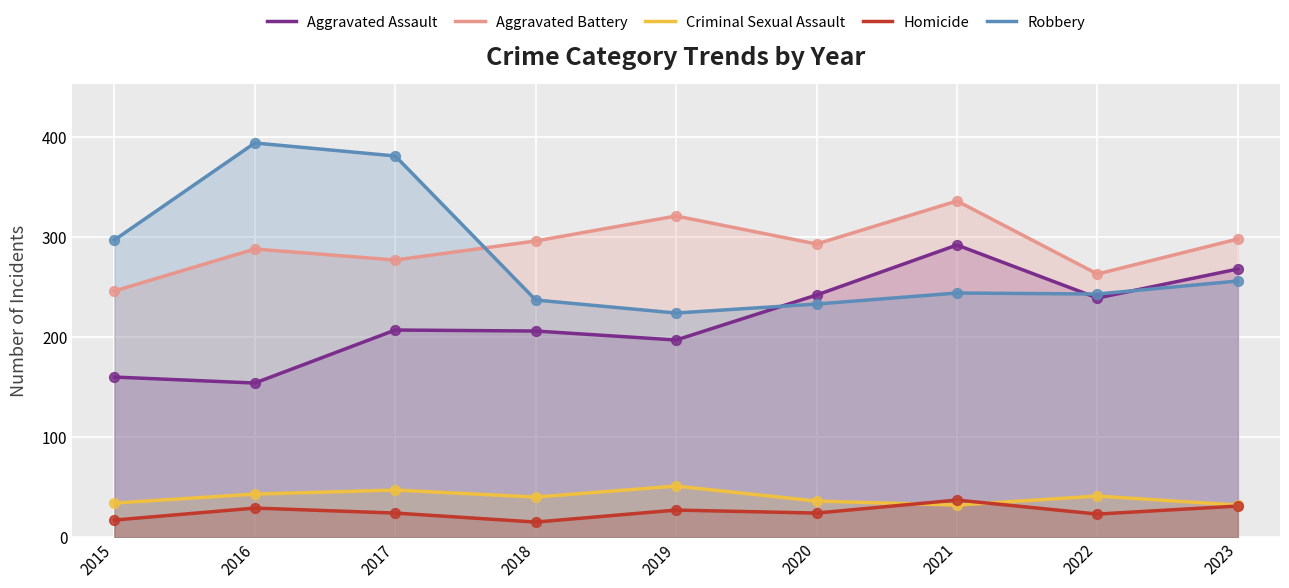

Which series has the widest spread of Y values?

Robbery